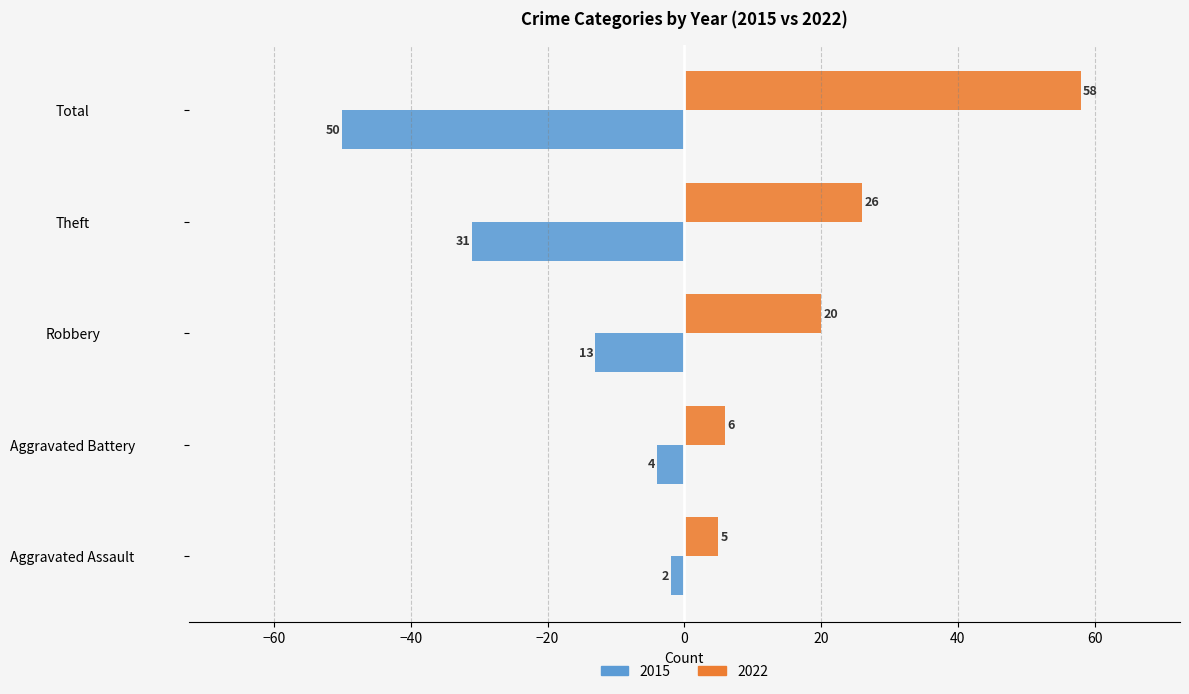

What is the sum of all 2022 values?

115